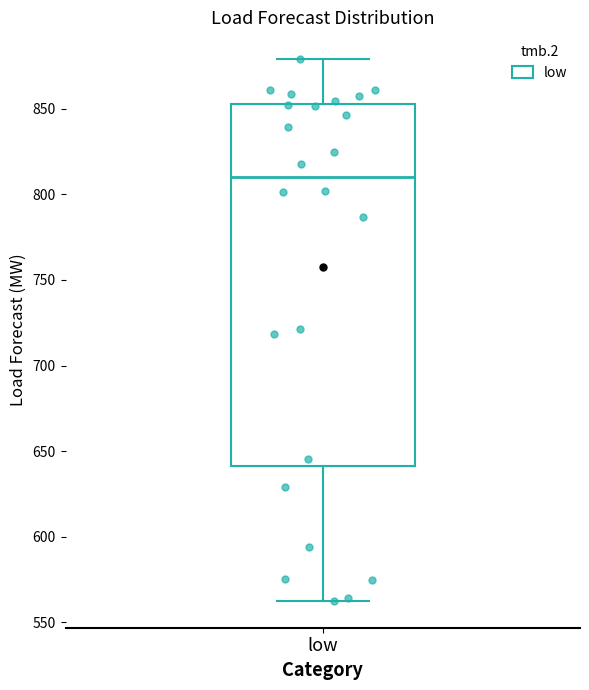

Read this box plot against the y-axis: the position of the median line, the range covered by the box, and the ends of both whiskers. The values are not printed on the chart, so give them approximately, as read against the axis.

median 810, box 640 to 855, whiskers 565 to 880